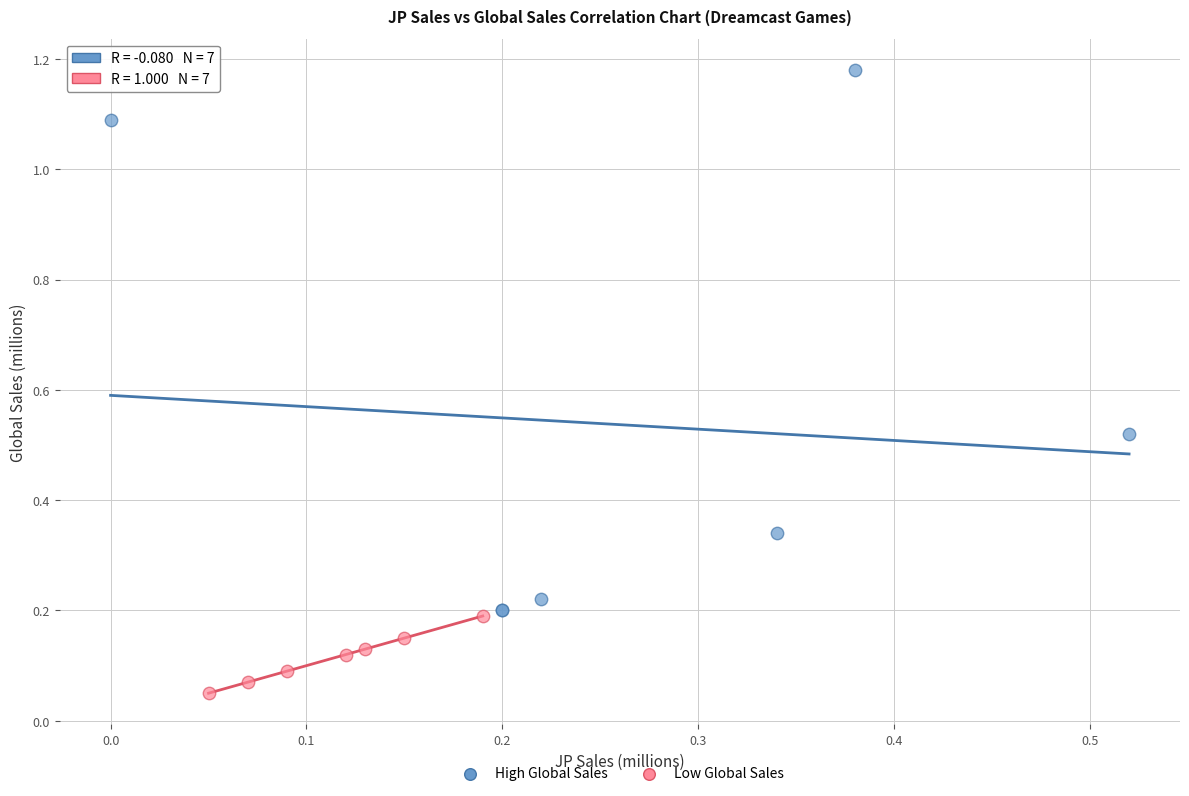

What are all the series names shown in the legend?

High Global Sales, Low Global Sales